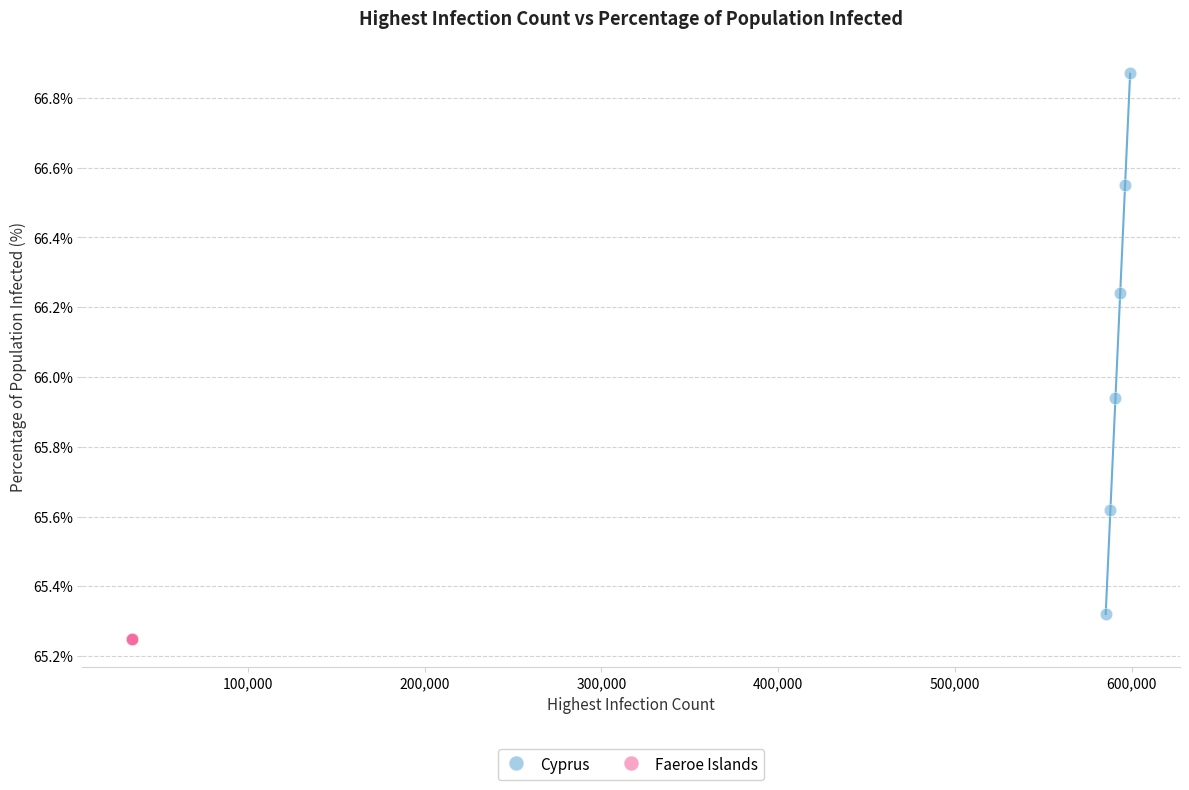

Which series reaches the maximum Y coordinate?

Cyprus